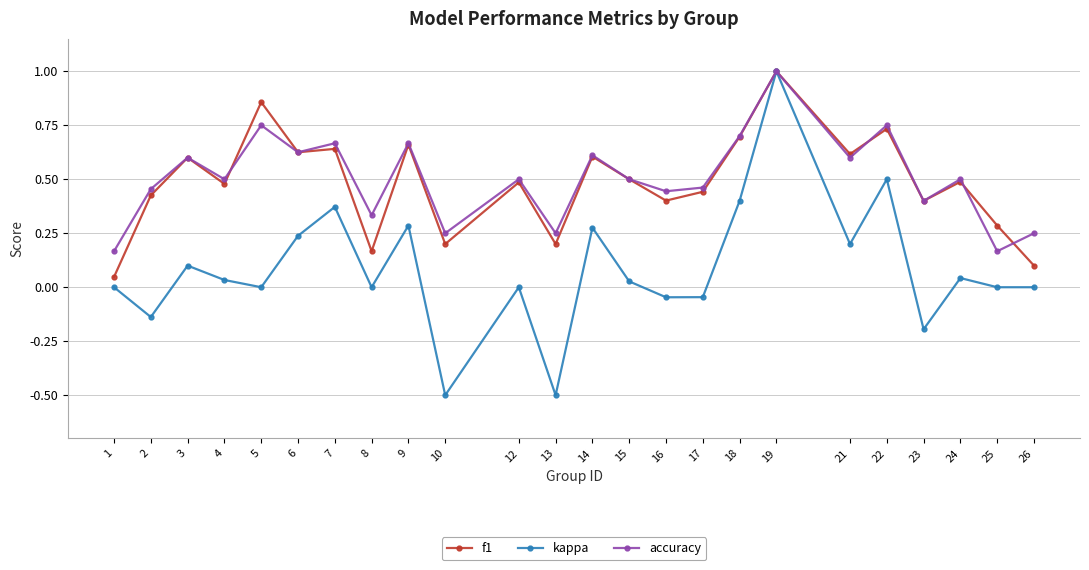

True or false: kappa has a value of -0.0 at 17.

True